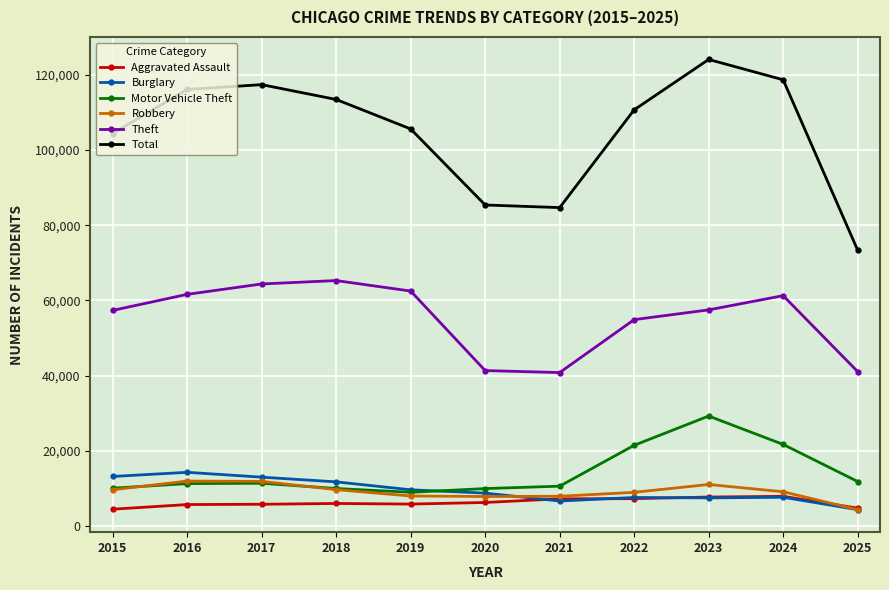

At how many categories does at least one series exceed 48903?

11